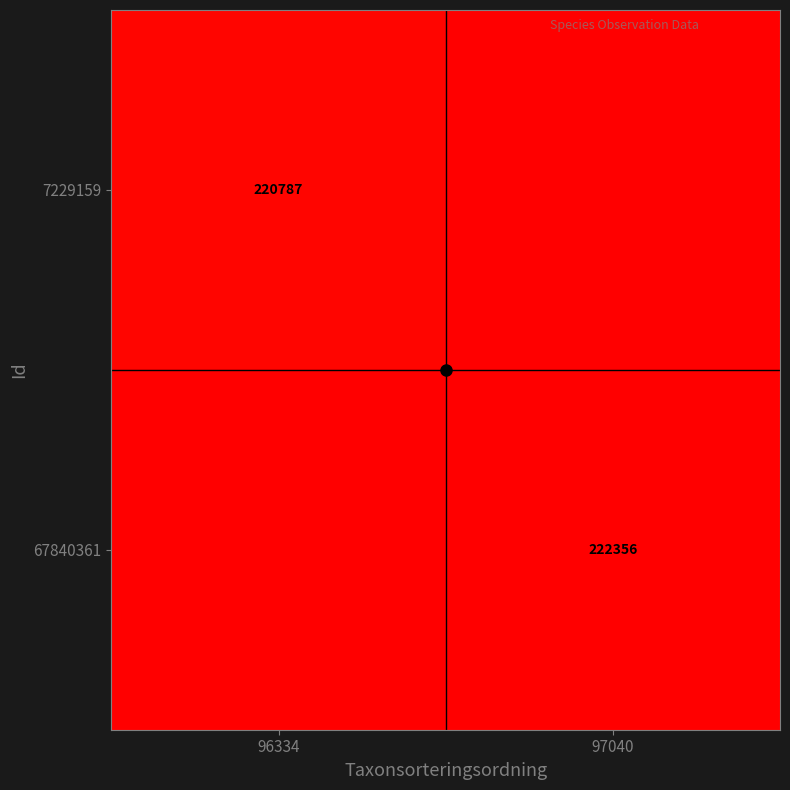

At which label does 67840361 reach its peak?

97040